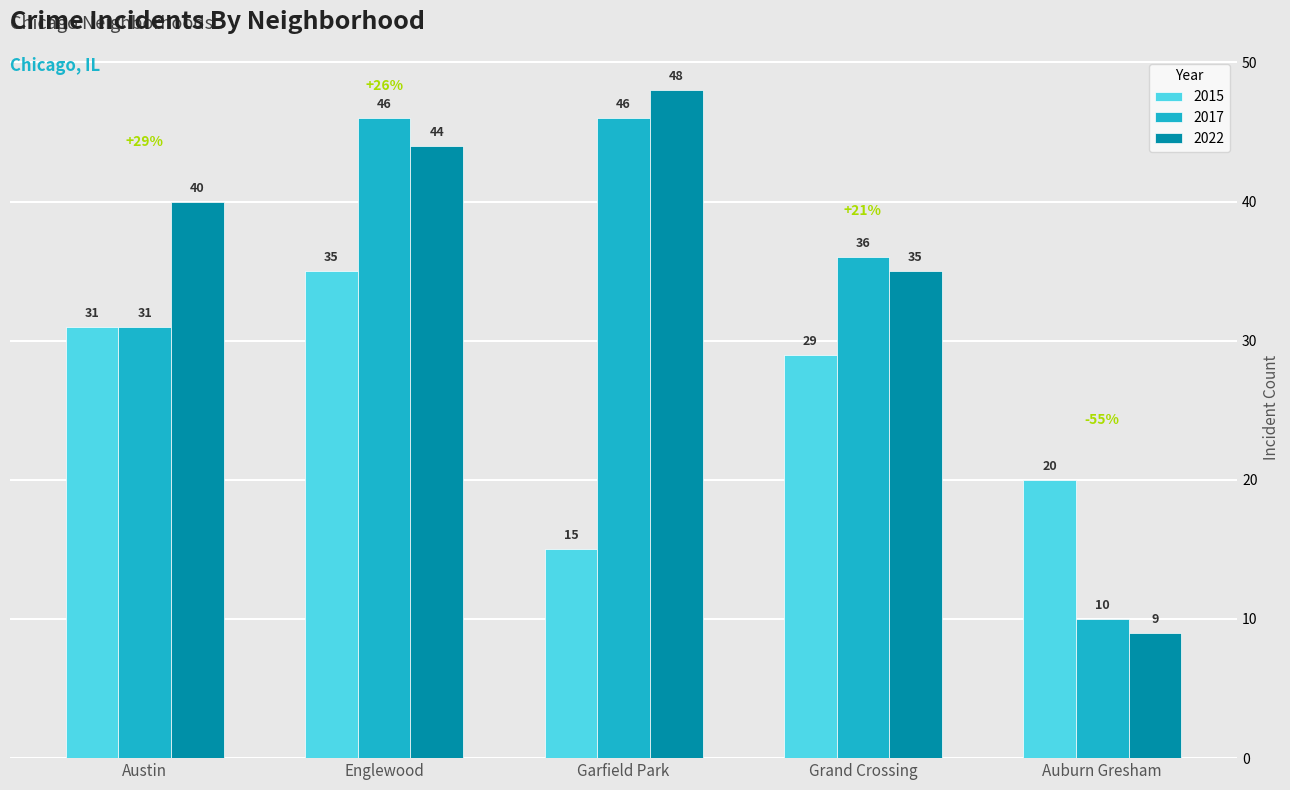

What value does the 2022 series have at Grand Crossing?

35